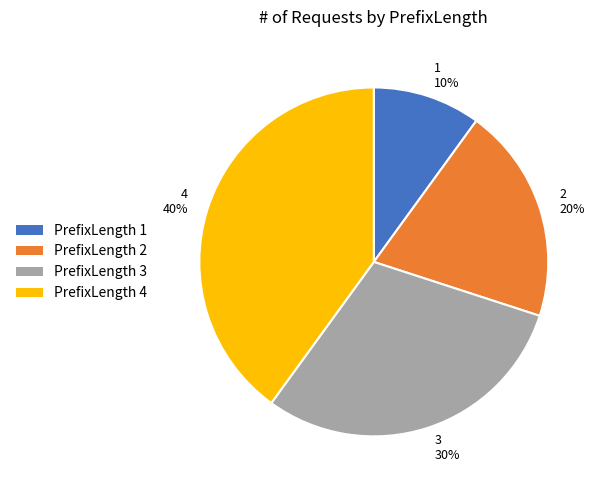

To the nearest percent, what is the combined percentage of 3 and 4?

70%